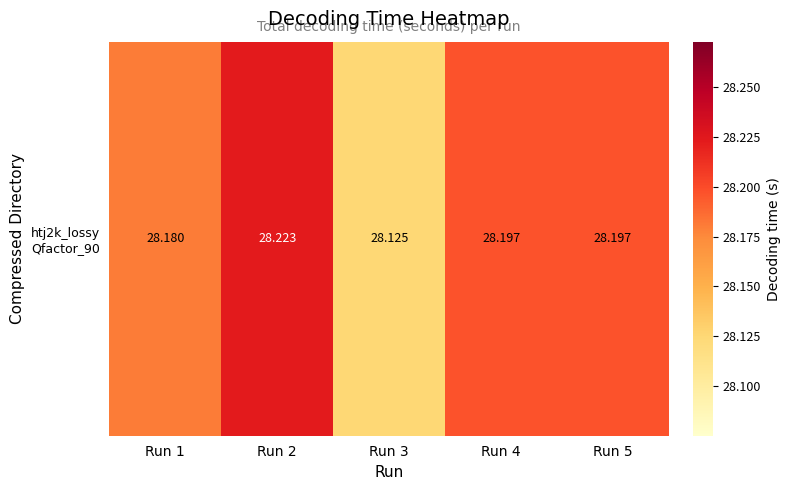

What is the sum of the values at Run 1 and Run 2?

56.4